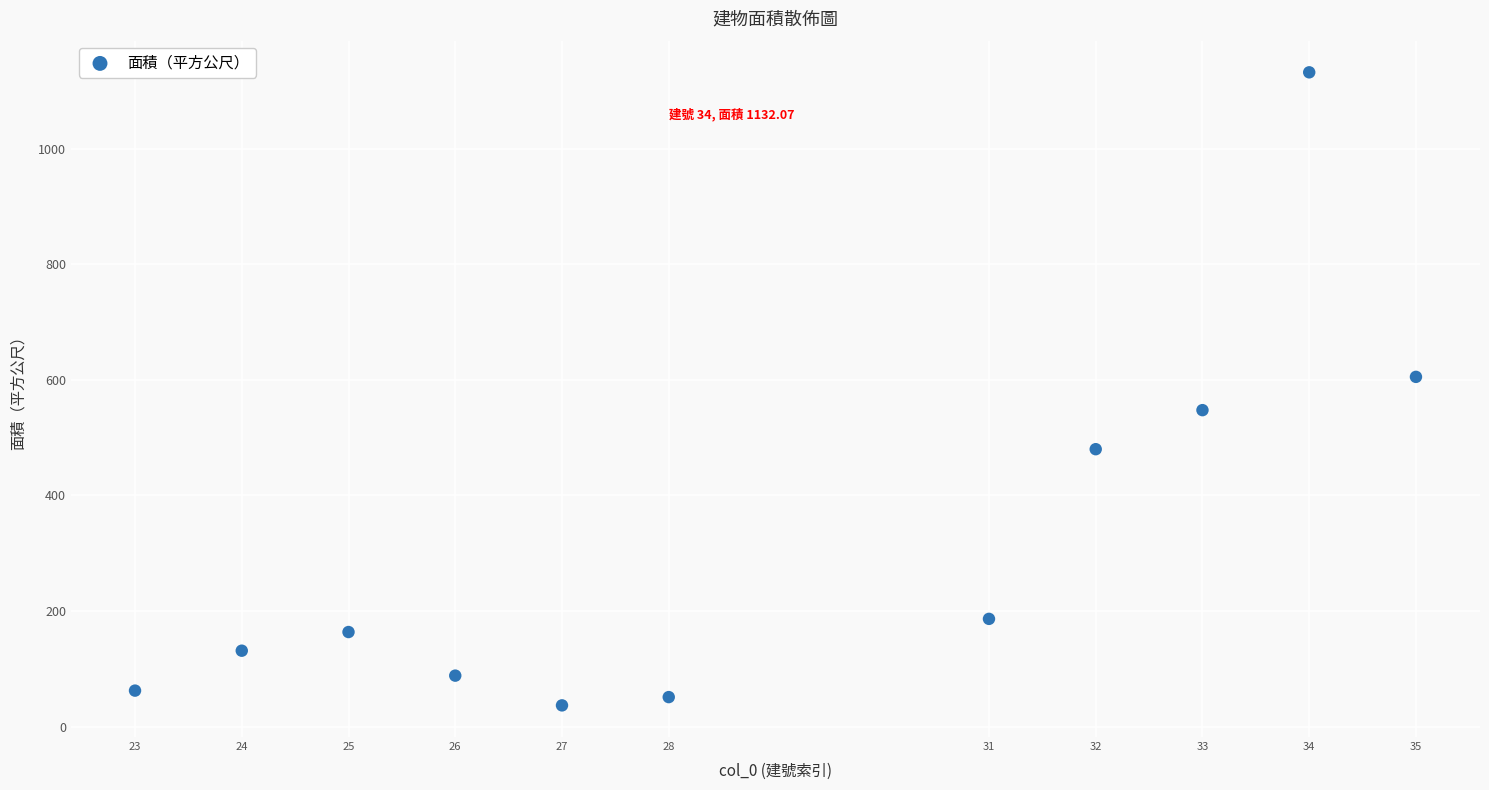

What is the range of Y values (max minus min)?

1095.2